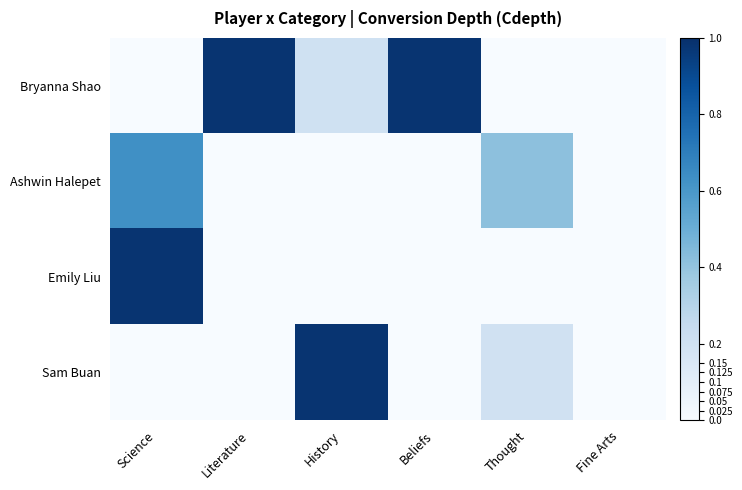

What is the total value across all series at History?

1.2